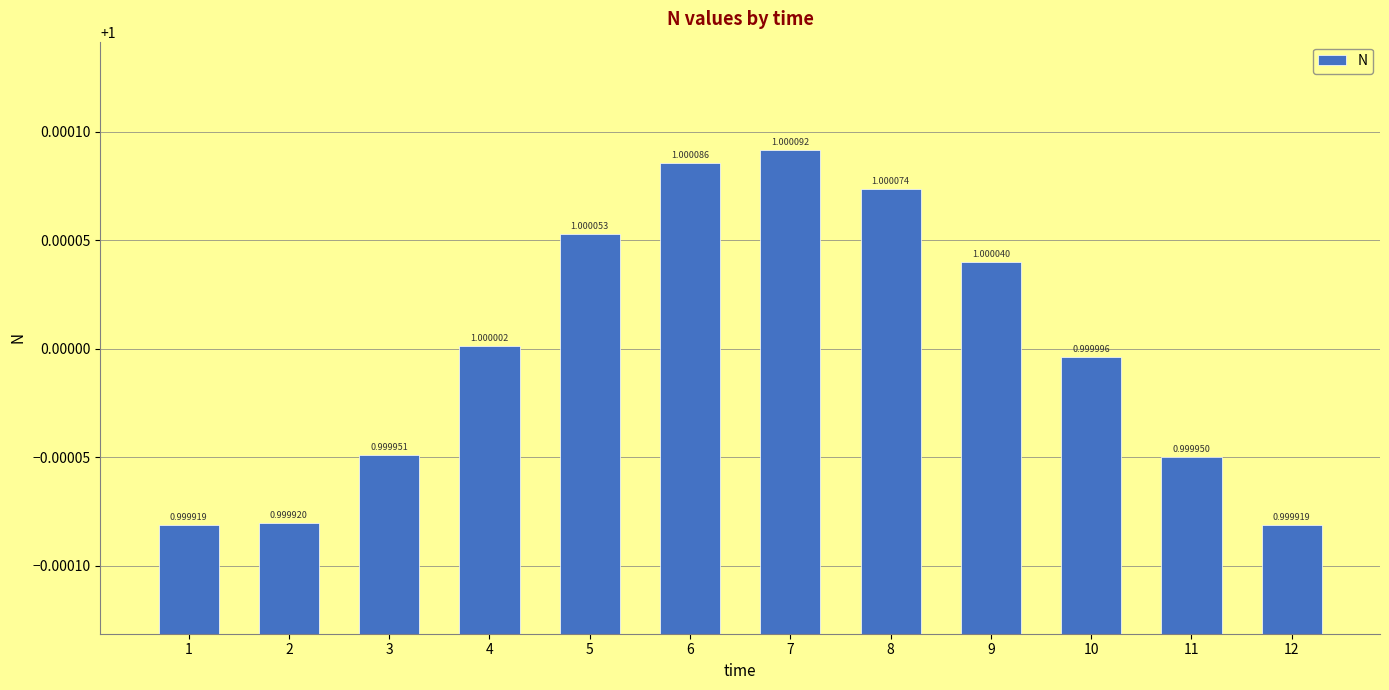

The value at 9 is 1.0. True or false?

True